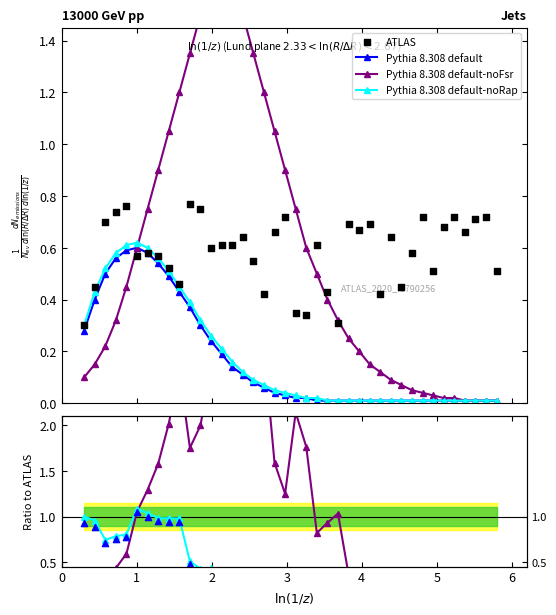

Which series has the largest Y range (max minus min)?

Pythia 8.308 default-noFsr